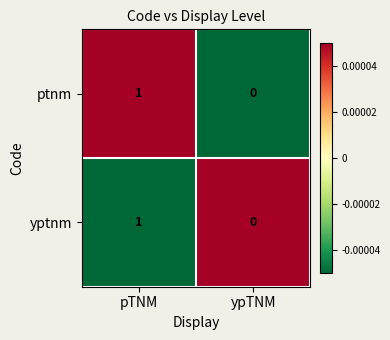

The value of yptnm at pTNM is 1. True or false?

True